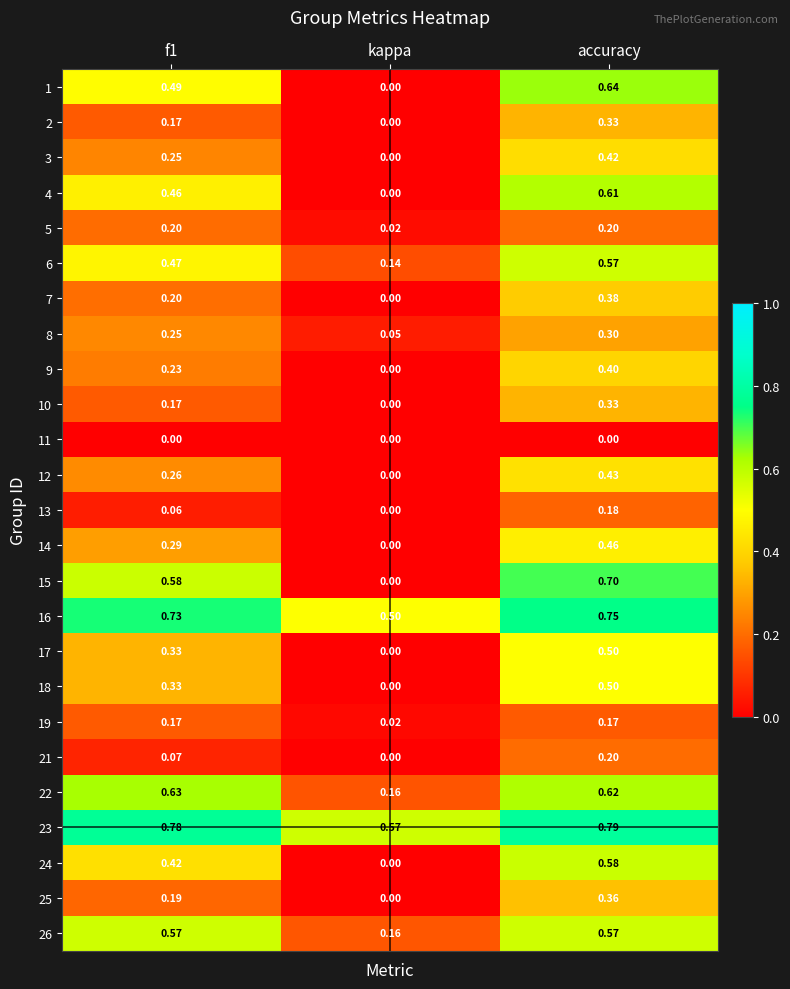

At how many categories does at least one series exceed 0?

3